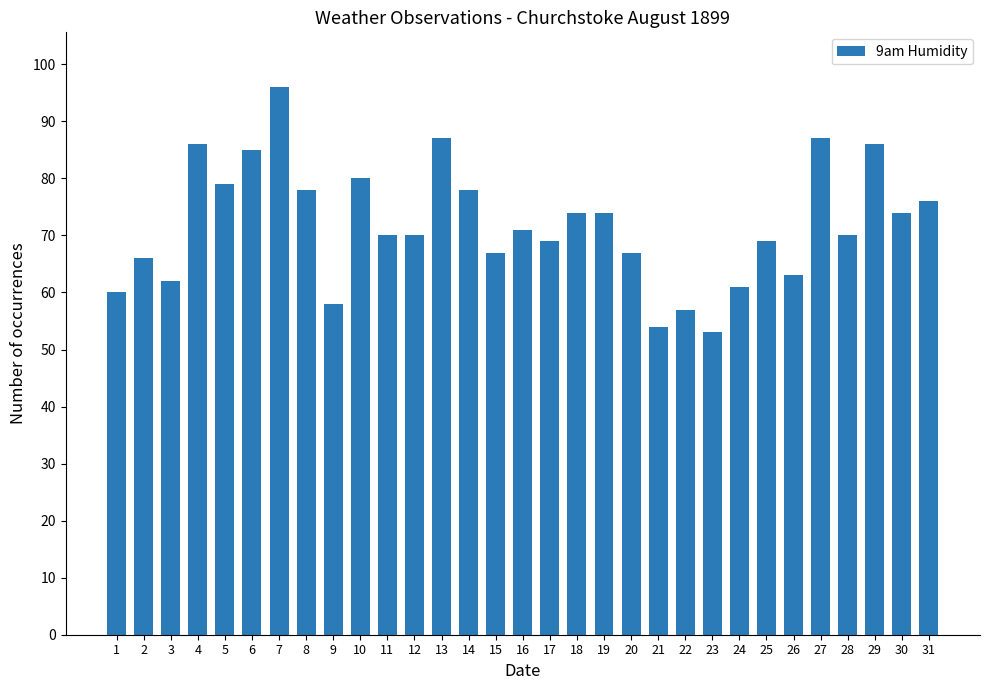

What is the difference between the maximum and minimum values?

43